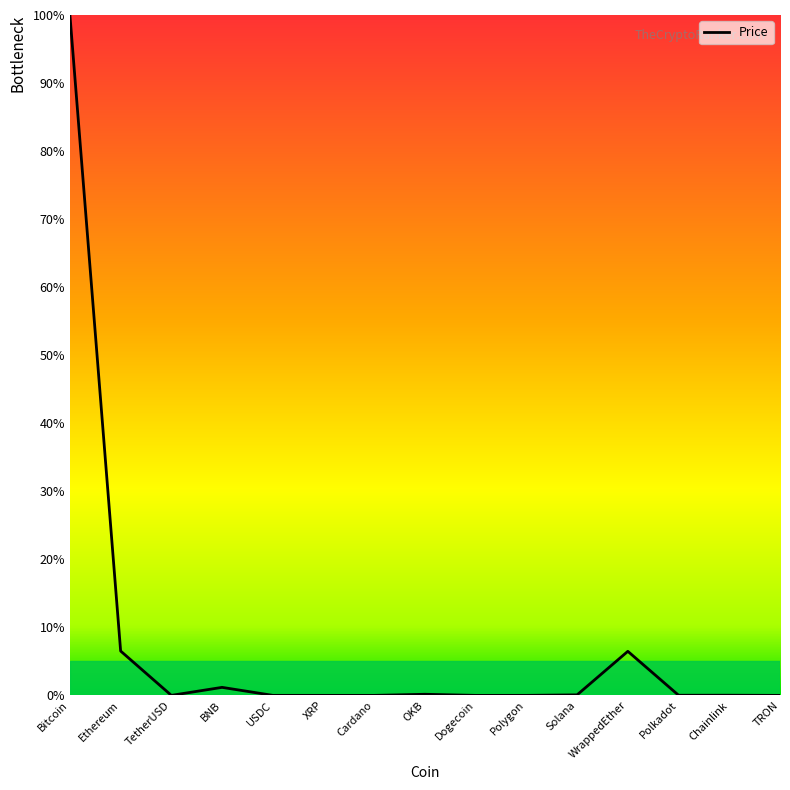

The value at USDC is 0.0. True or false?

True